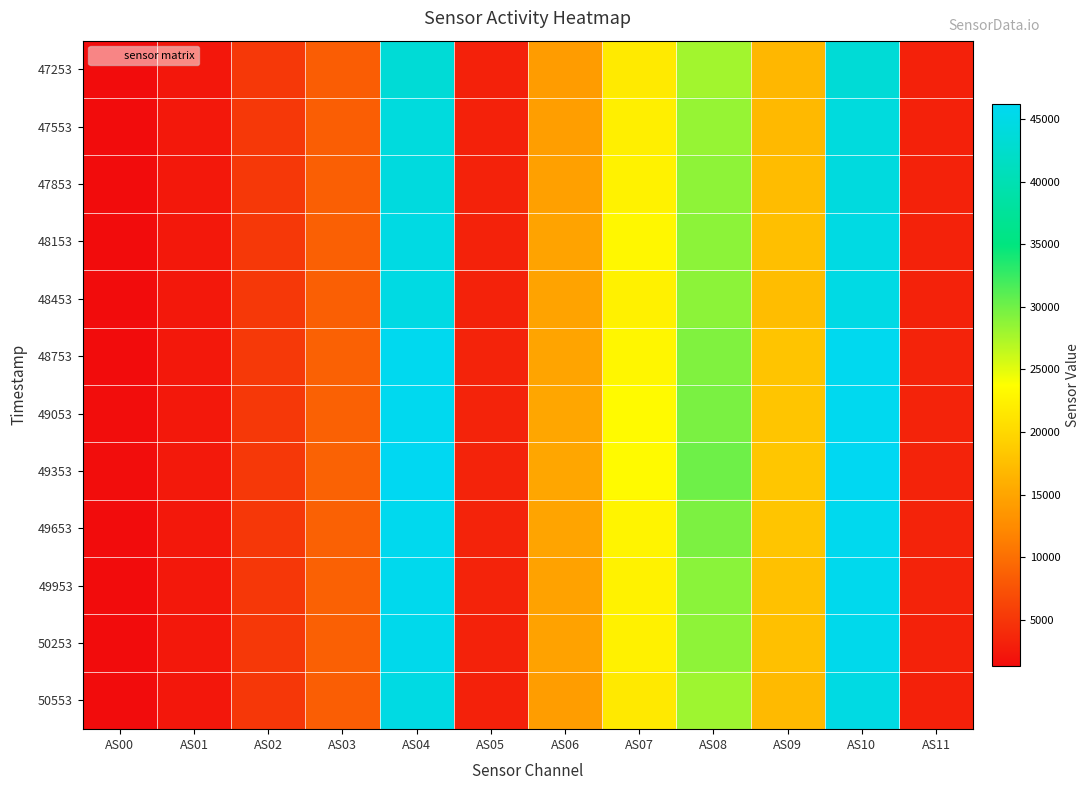

Which category has the lowest value across all series?

AS00